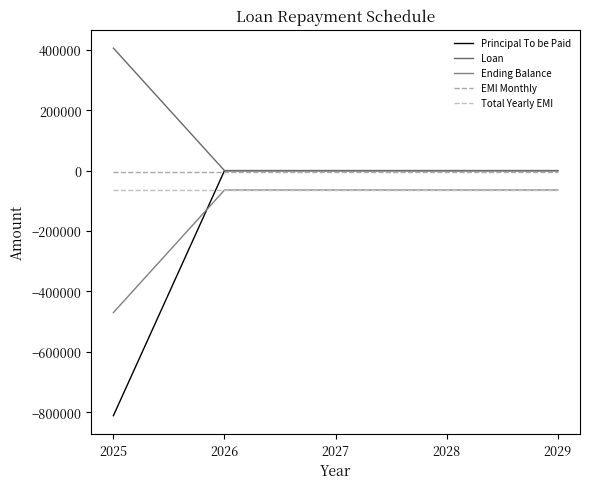

Which series has the largest total across all categories?

Loan